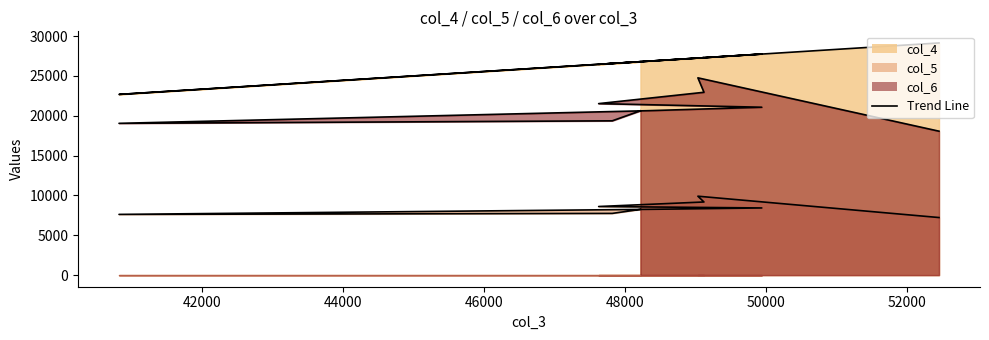

In col_6, how many points are higher than both neighbors (excluding endpoints)?

1